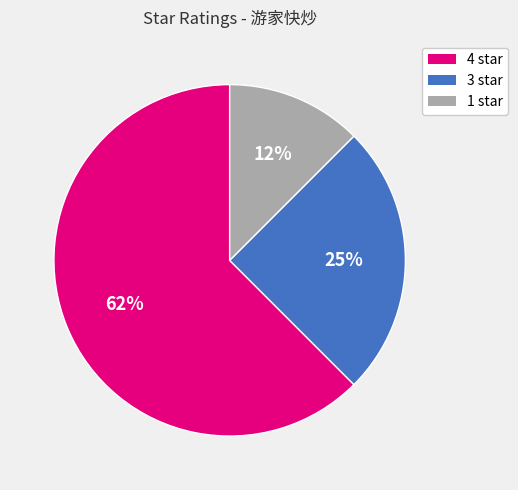

Is it true that 1 star is 25% of the pie?

False